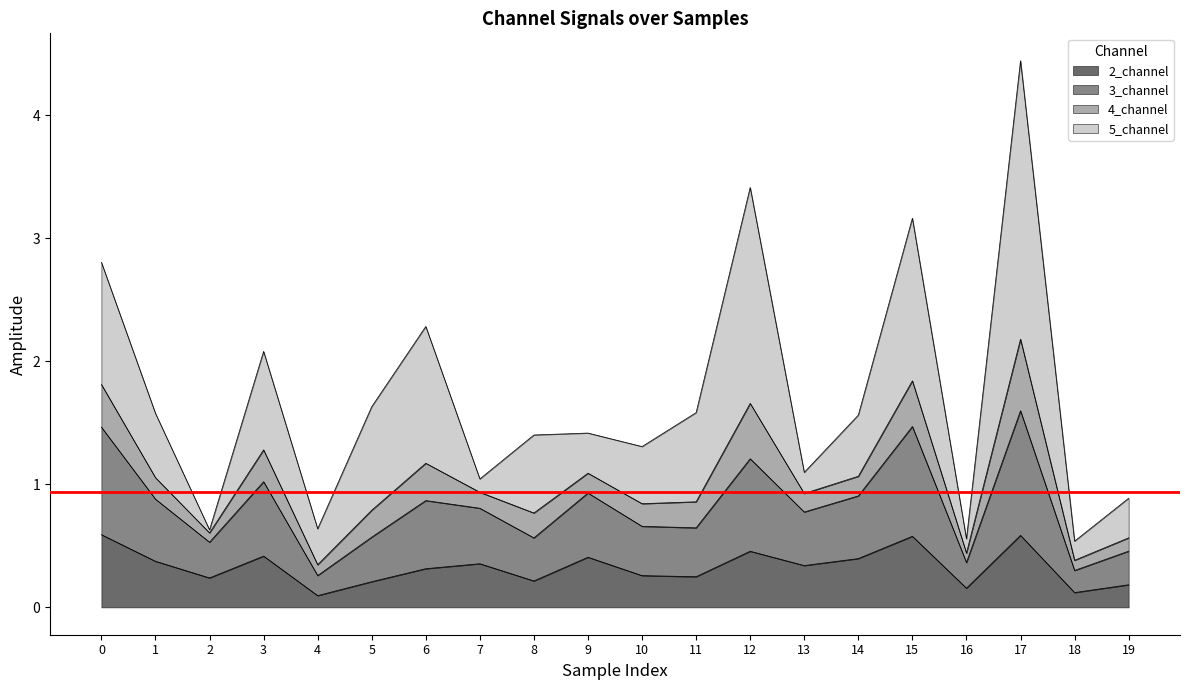

What is the difference between the 3_channel values at 18 and 9?

0.7